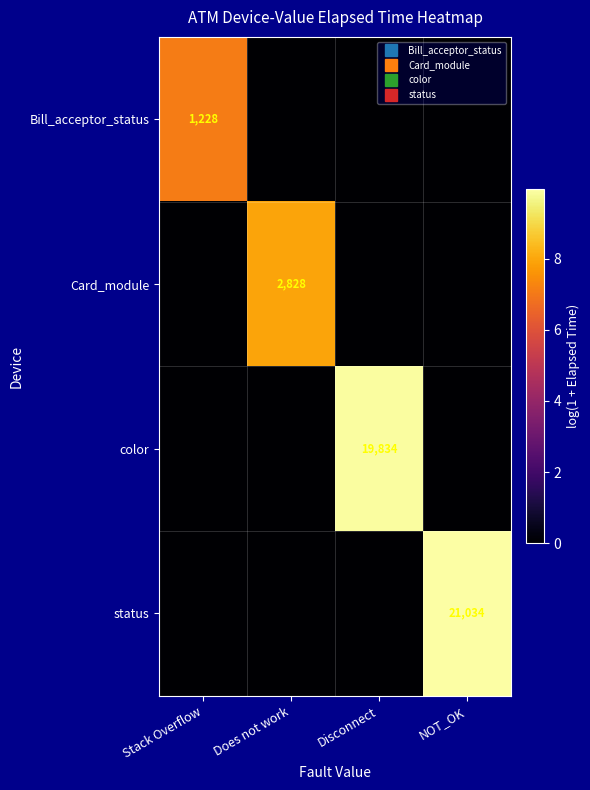

Which series has the largest total across all categories?

status